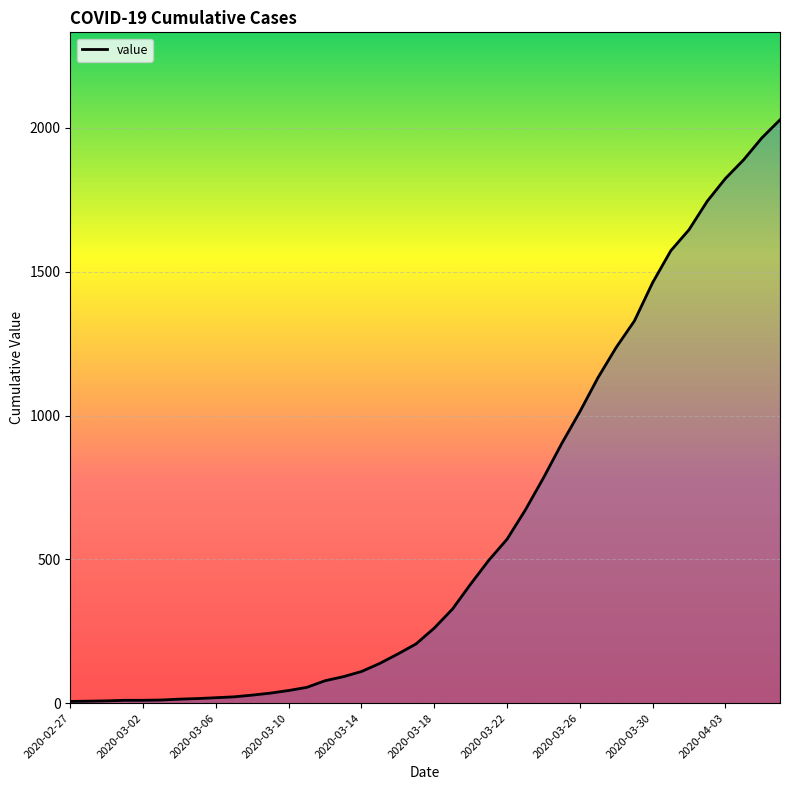

How many series are shown in this chart?

1